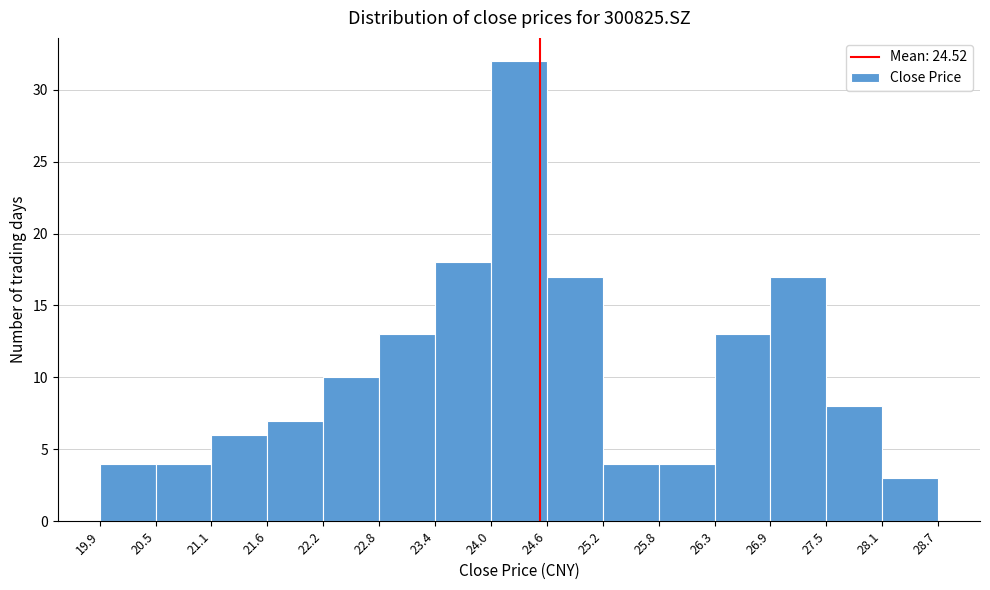

Over which range of the x-axis is the bar tallest?

24.0 to 24.6